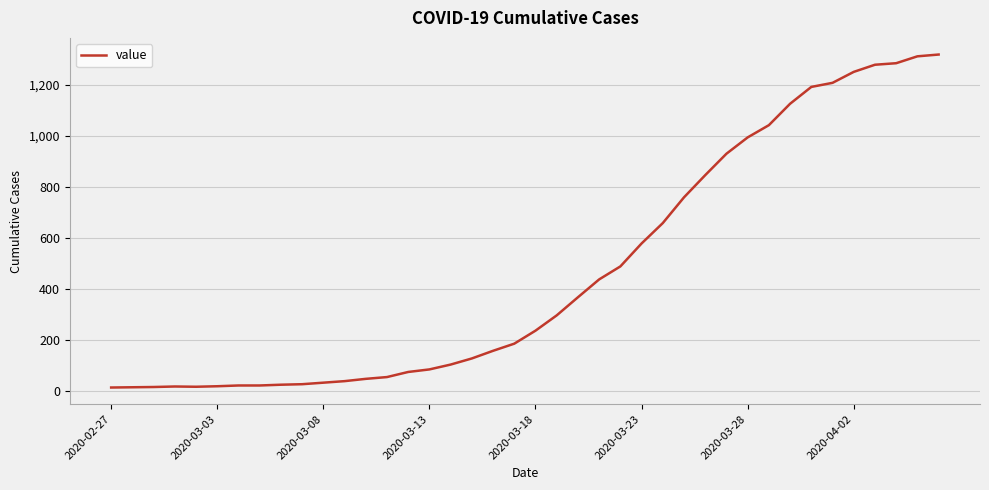

What is the difference between the maximum and minimum values?

1306